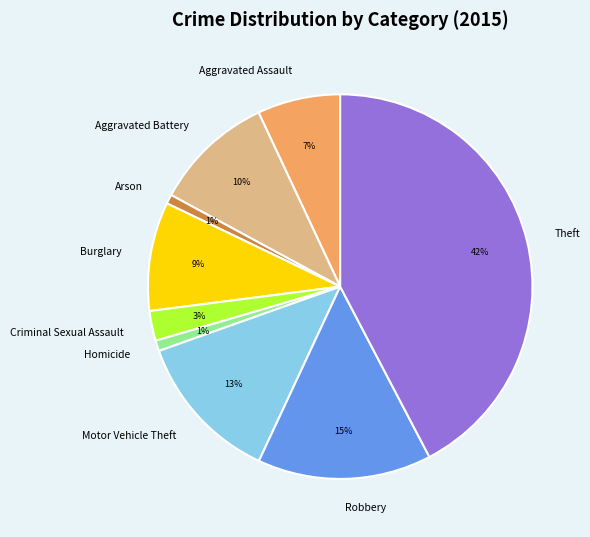

Is the sum of Homicide and Theft greater than half?

No